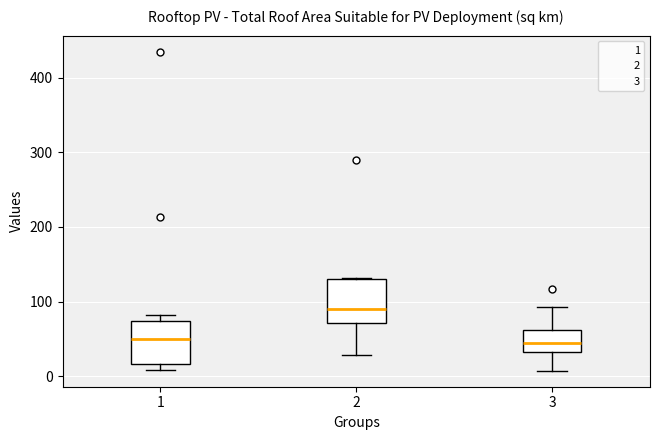

Reading left to right, read every box against the y-axis: the position of its median line, the range the box covers, and the ends of its whiskers. The values are not printed on the chart, so give them approximately, as read against the axis.

1: median 50, box 20 to 70, whiskers 10 to 80
2: median 90, box 70 to 130, whiskers 30 to 130
3: median 40, box 30 to 60, whiskers 10 to 90